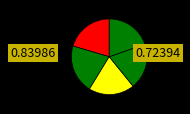

How many slices are in this pie chart?

5